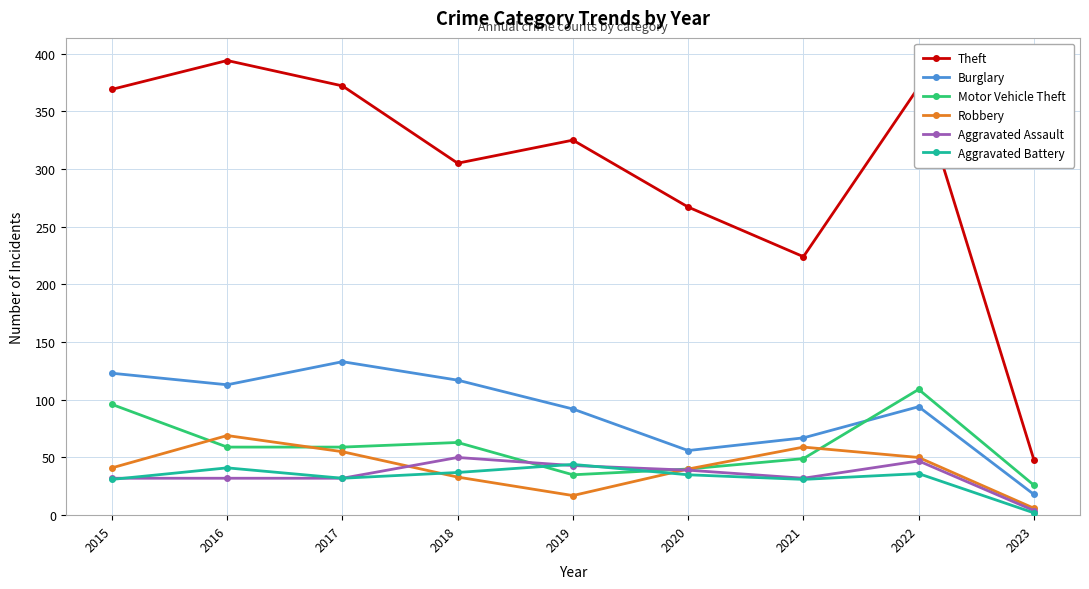

The Aggravated Assault series shows 72 at 2022. True or false?

False